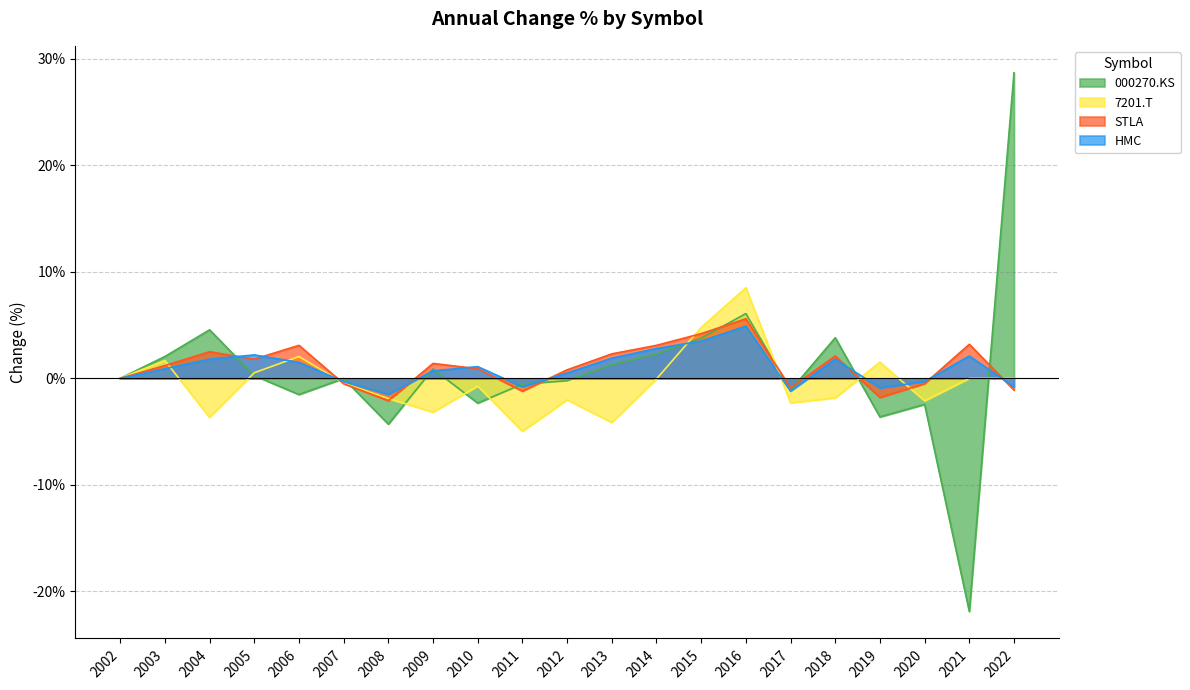

Which series changed the most between 2004 and 2011?

000270.KS